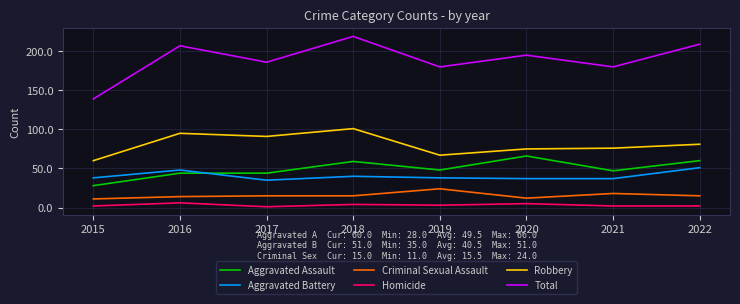

What is the total value across all series at 2018?

438